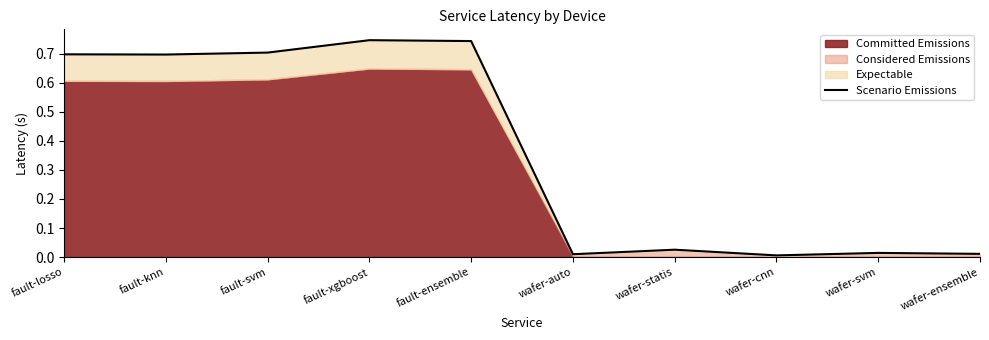

What is the change in value from fault-ensemble to wafer-svm?

-0.7